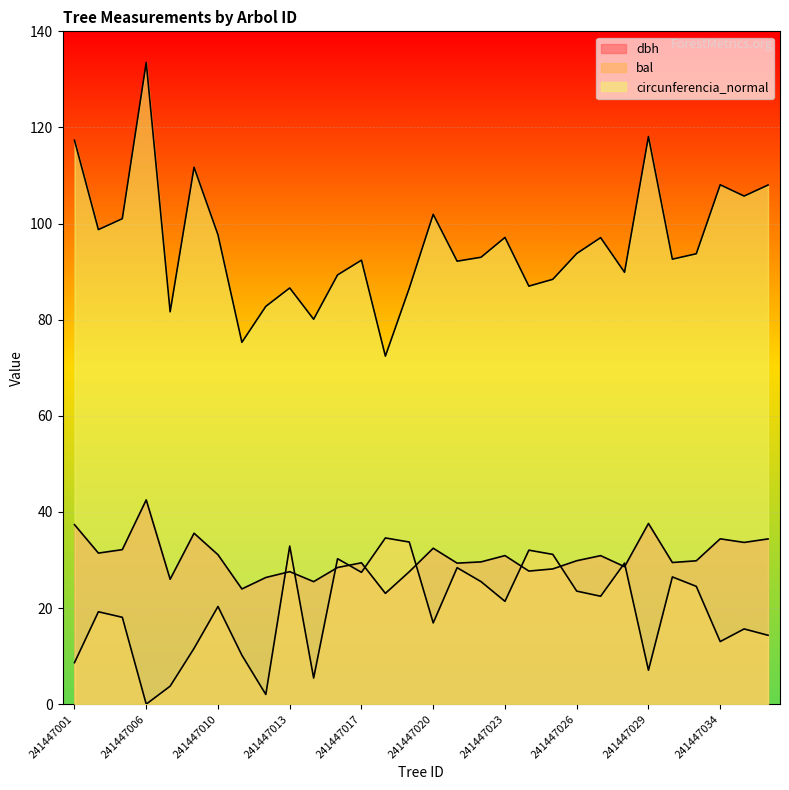

Is it true that circunferencia_normal equals 92.2 at 241447021?

True